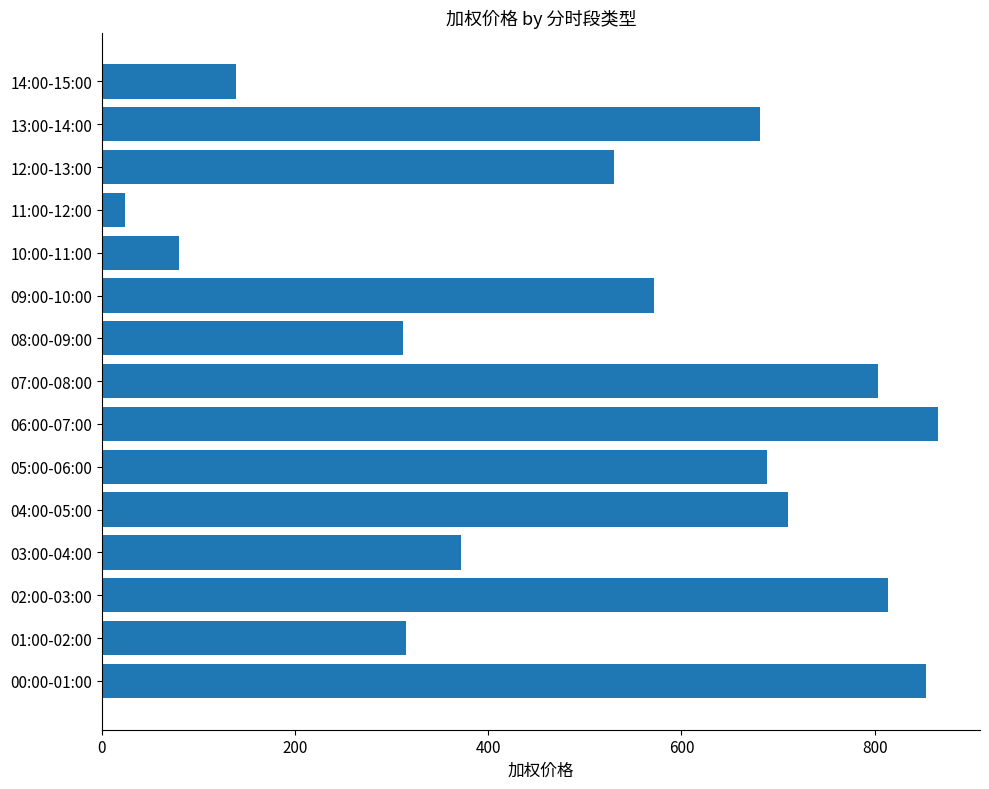

Are the bars horizontal?

Yes